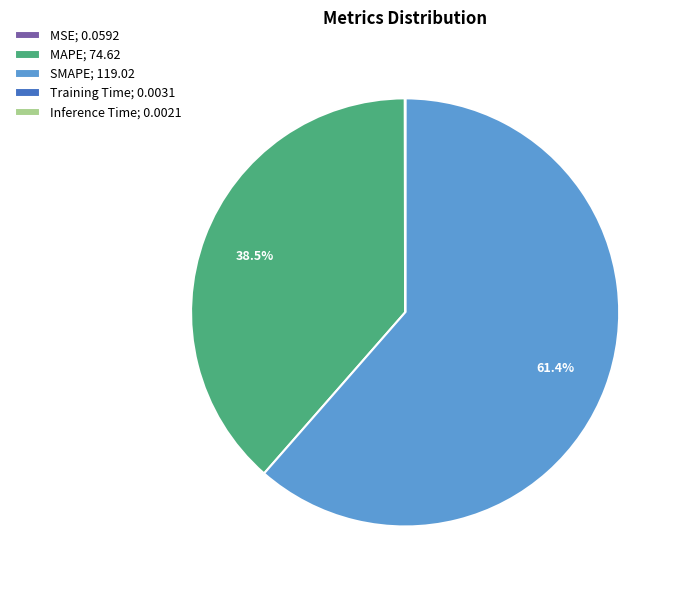

Is there any slice that represents more than half of the pie?

Yes